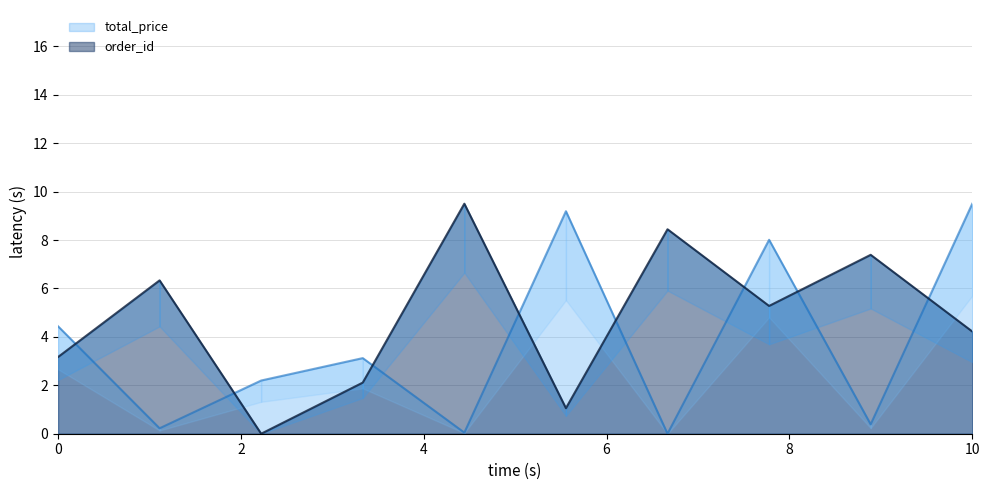

Which category has the lowest value in the total_price series?

2024-10-23T06:51:45